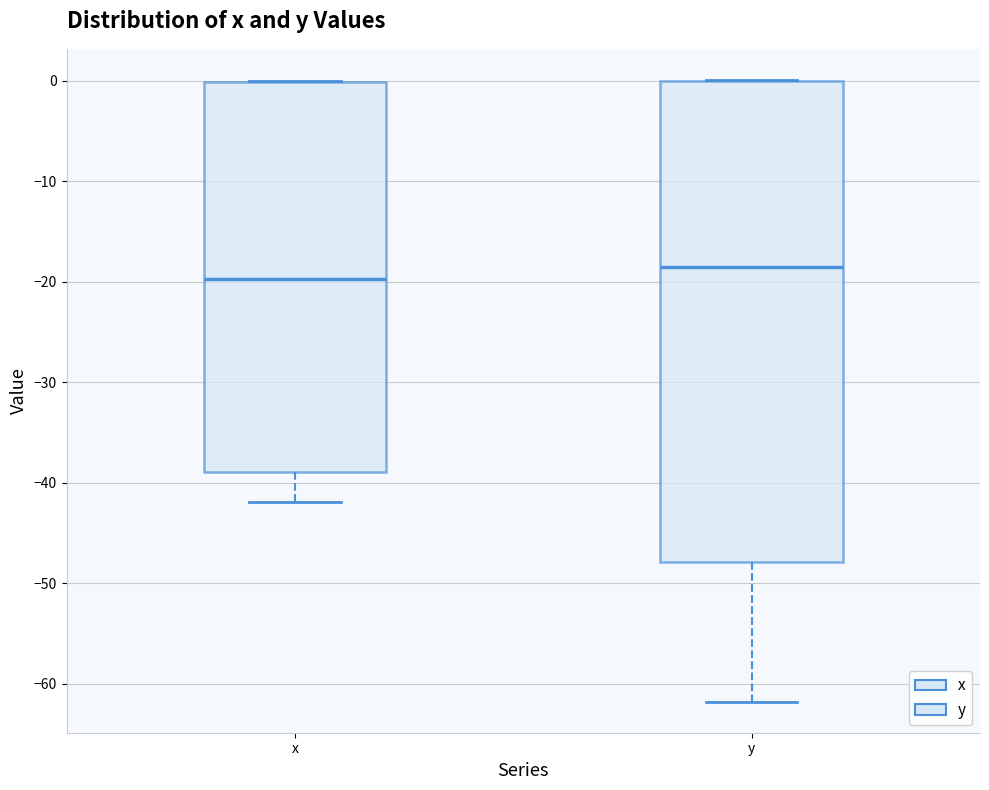

Which box's median line is the highest?

y